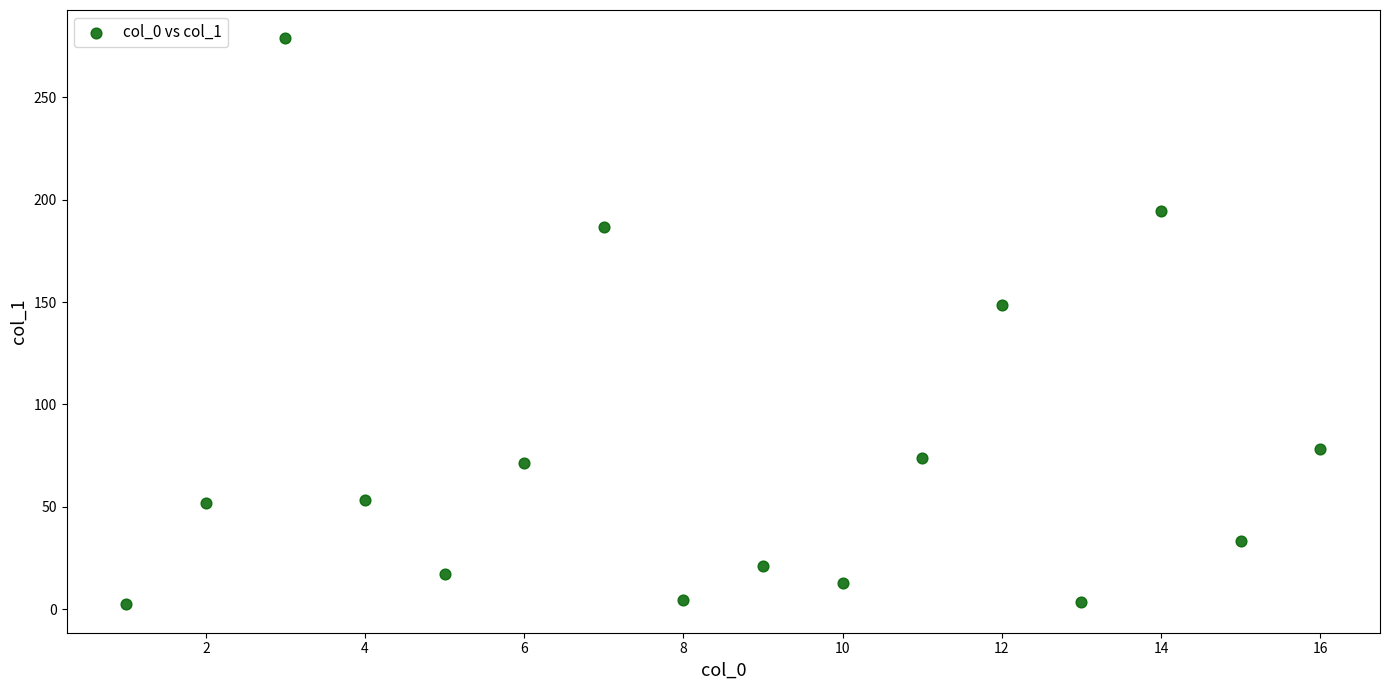

What is the range of Y values (max minus min)?

276.6